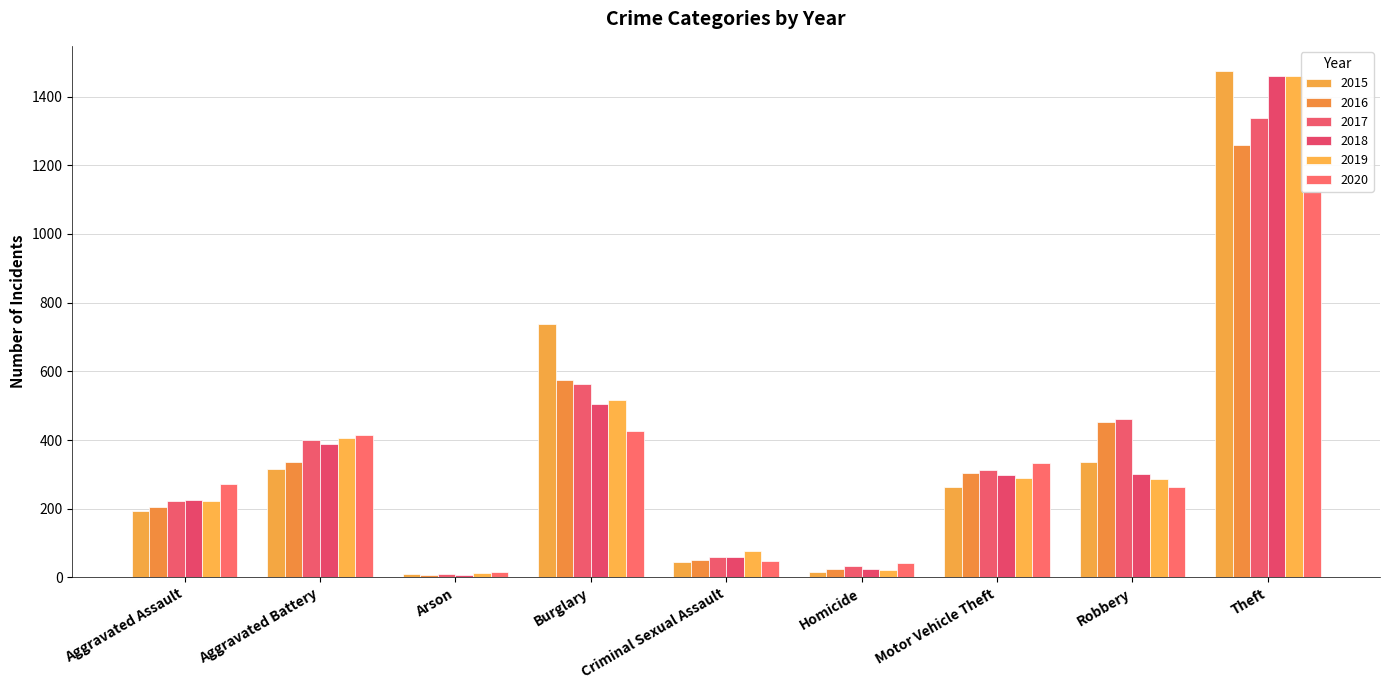

Does the chart contain stacked bars?

No